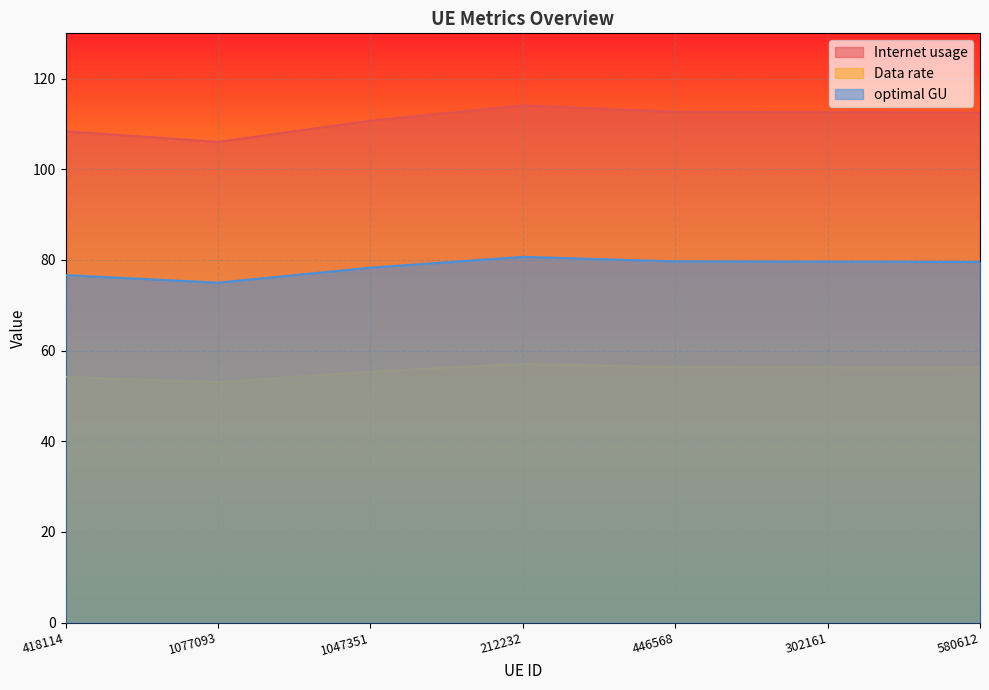

What is the sum of the Internet usage values at 580612 and 1047351?

223.2